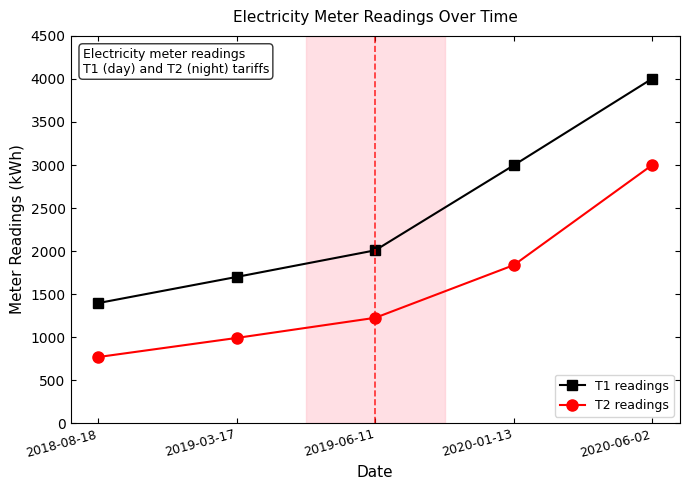

What is the maximum value for T1 readings?

4004